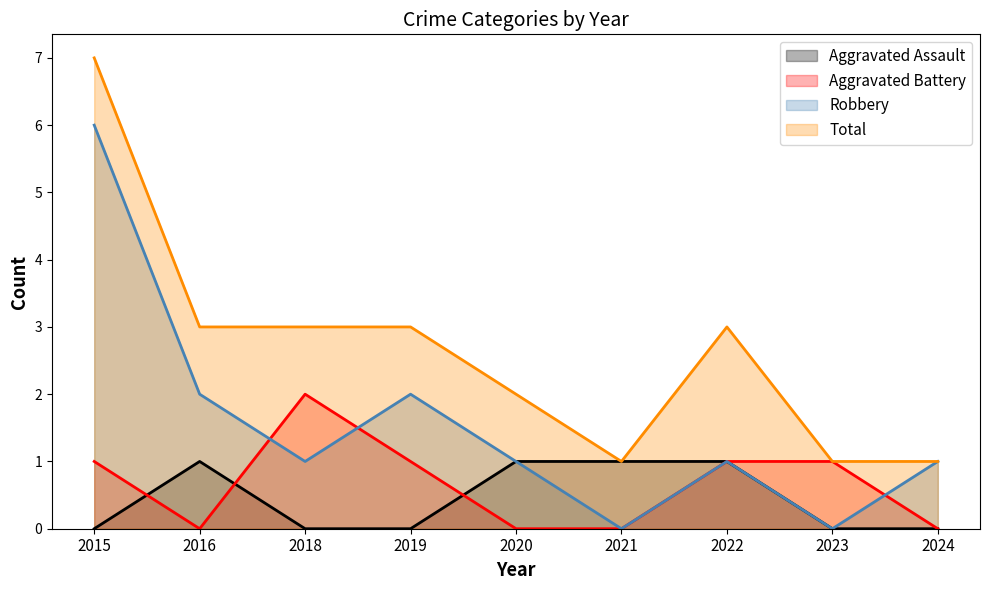

What is the sum of all Aggravated Assault values?

4